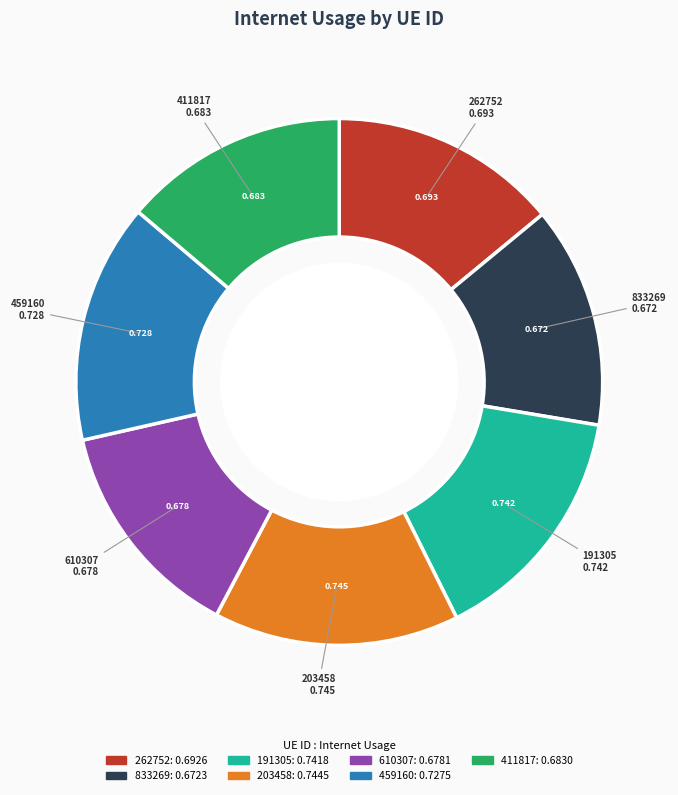

Which has a higher value, 459160 or 833269?

459160